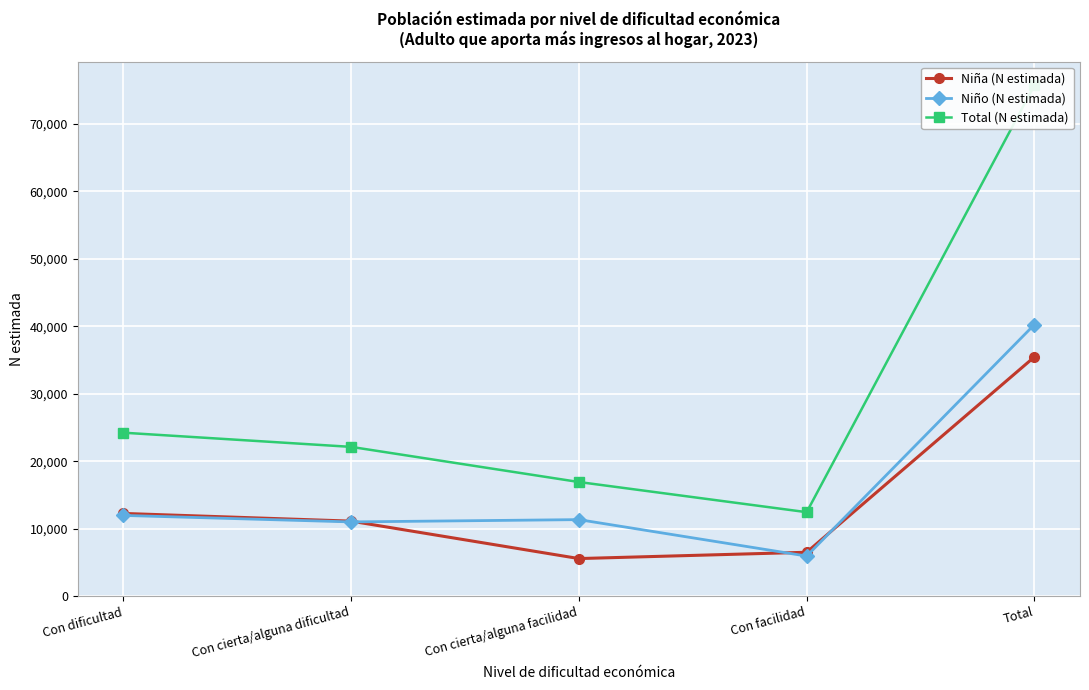

Rank the categories by Total (N estimada) value from lowest to highest.

Con facilidad, Con cierta/alguna facilidad, Con cierta/alguna dificultad, Con dificultad, Total